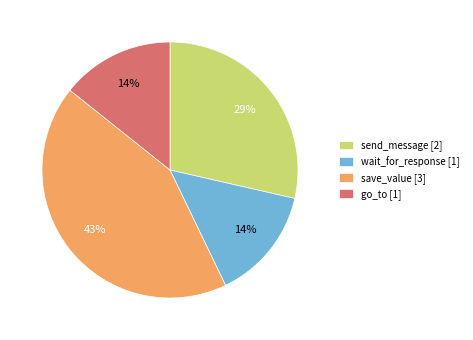

Count the number of slices in the pie.

4